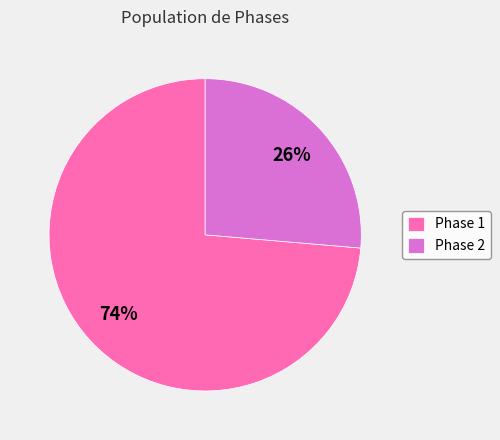

Which slice represents more than half of the pie?

Phase 1